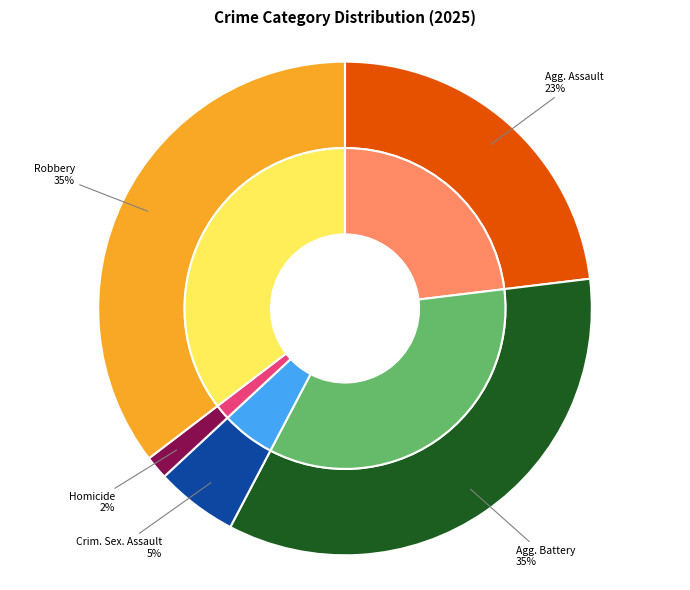

To the nearest percent, what is the combined percentage of Homicide and Criminal Sexual Assault?

7%